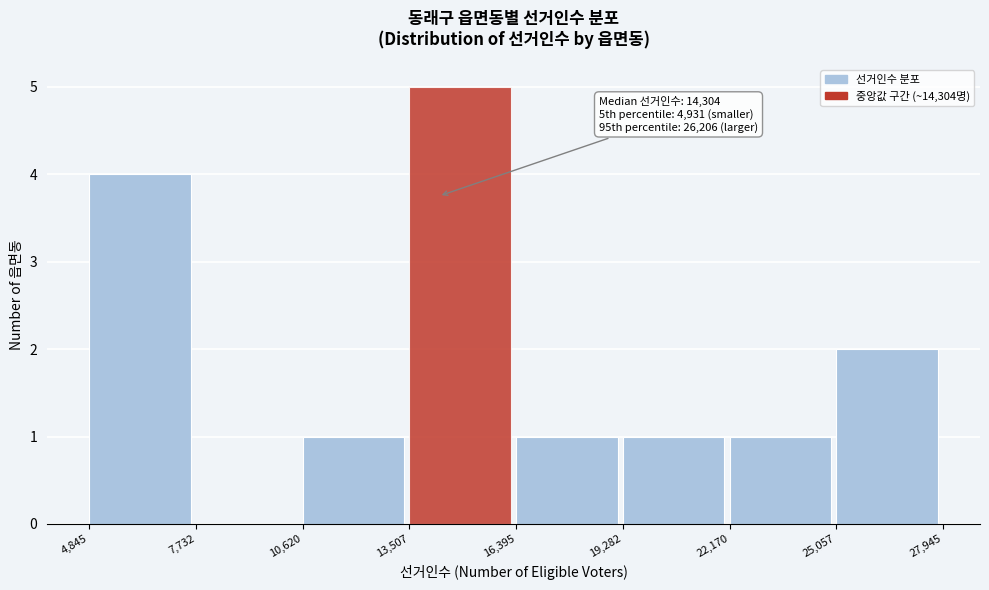

Which range on the x-axis has the tallest bar?

13,507 to 16,395